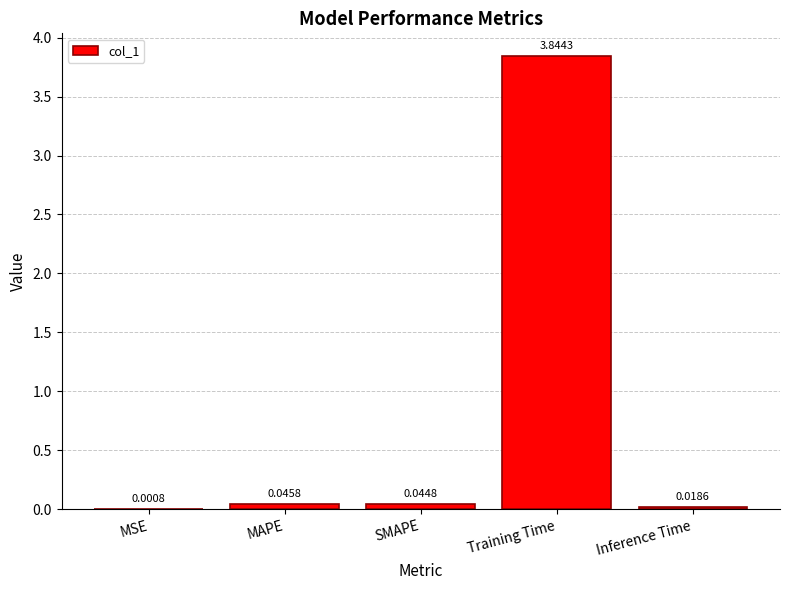

What is the sum of all values?

4.0